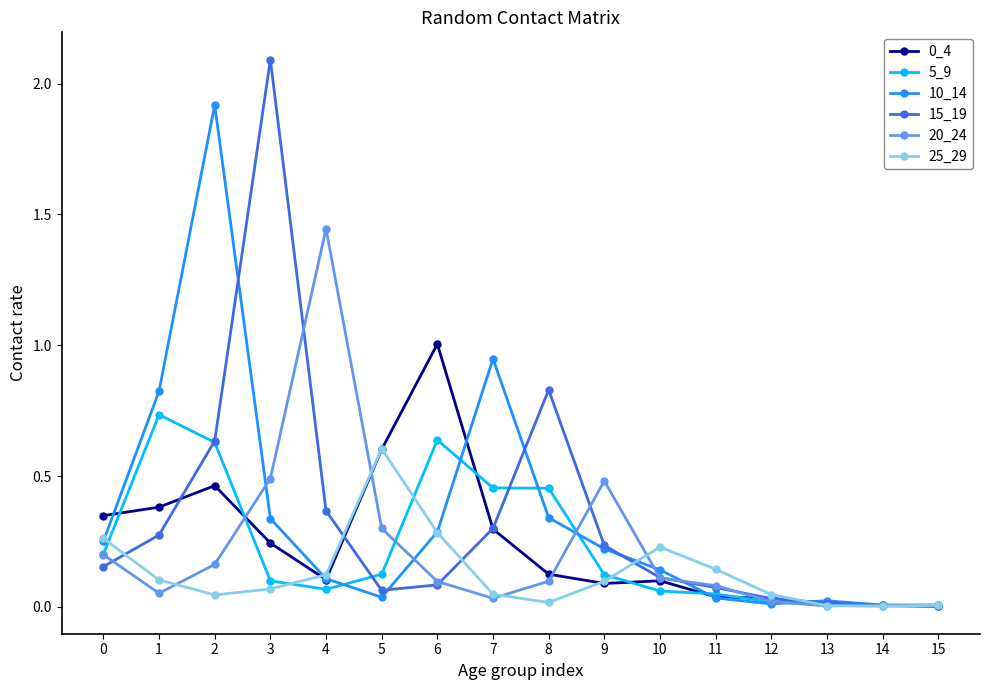

Which series has the largest range (max minus min)?

15_19